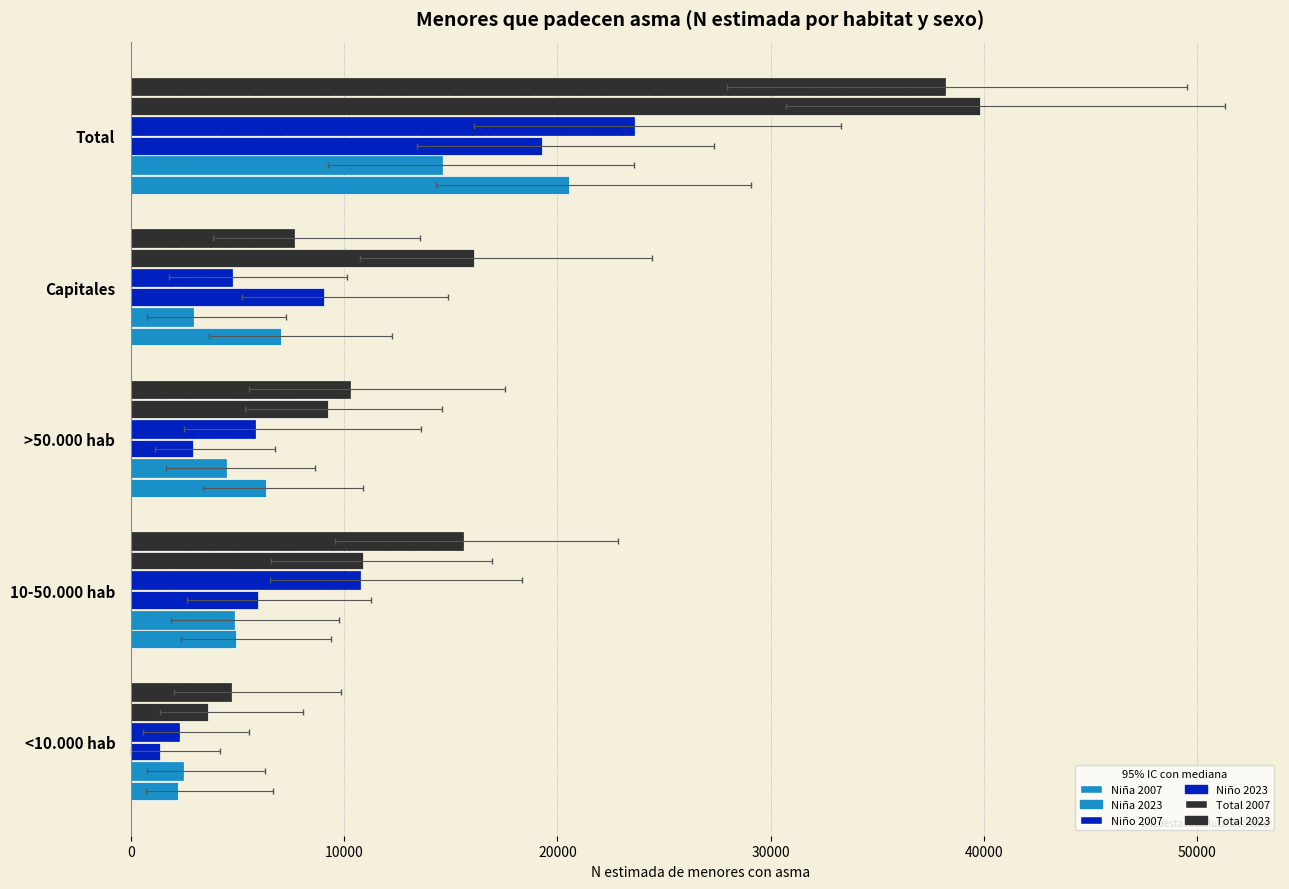

What is the value of the Niña 2023 bar at the 2nd from the left?

4813